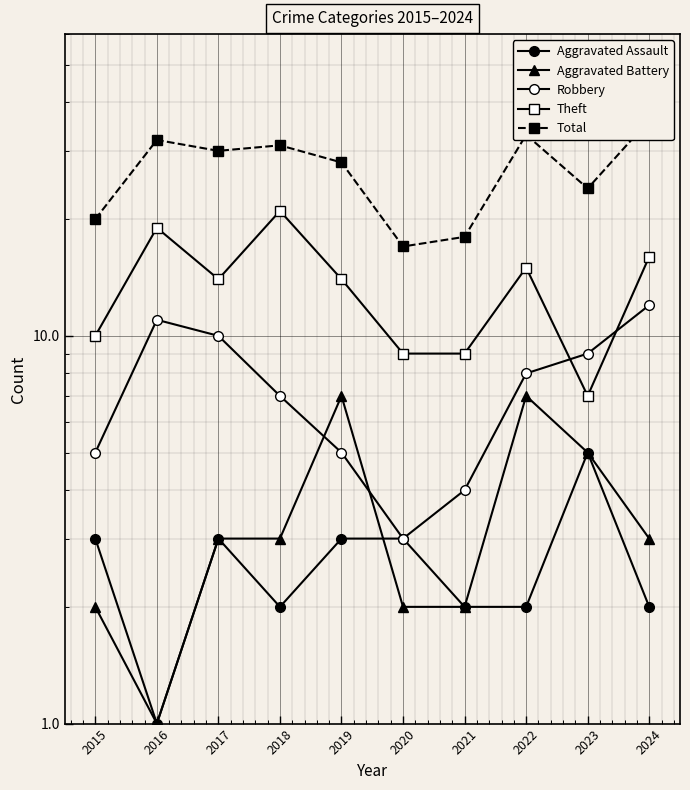

How many times do Aggravated Battery and Aggravated Assault cross each other?

1